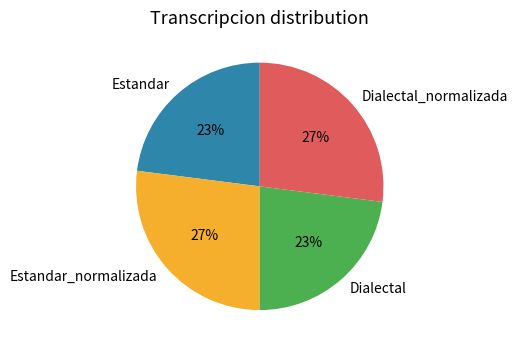

What percentage is the Estandar_normalizada slice, to the nearest percent?

27%